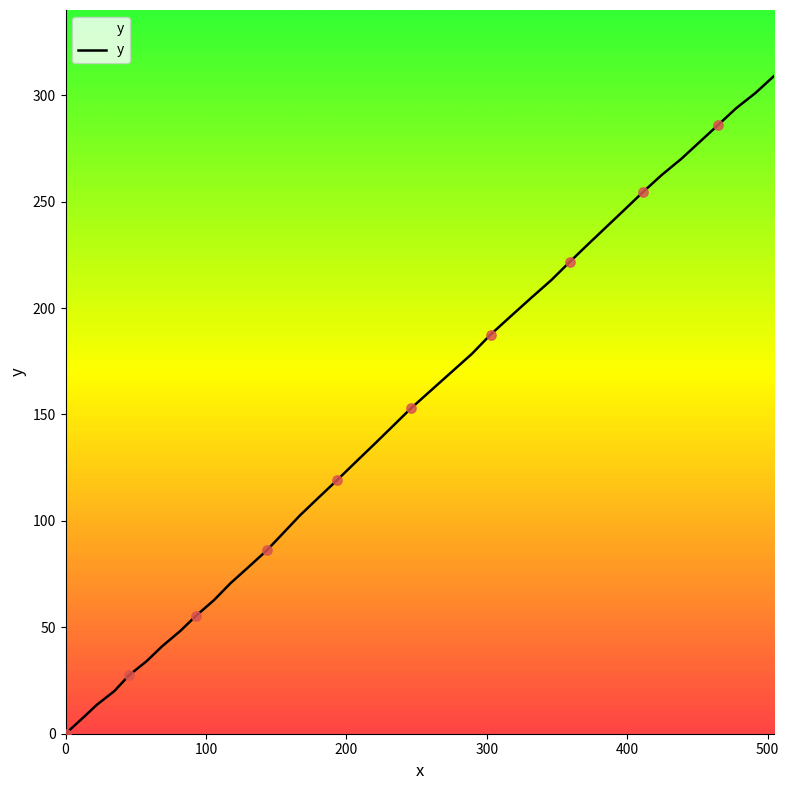

What is the difference between the maximum and minimum values?

308.9